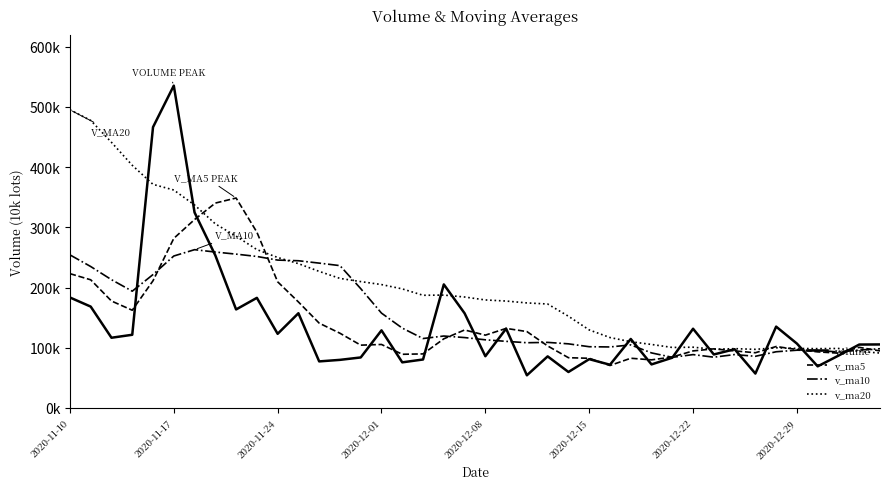

What are all the series names shown in the legend?

volume, v_ma5, v_ma10, v_ma20